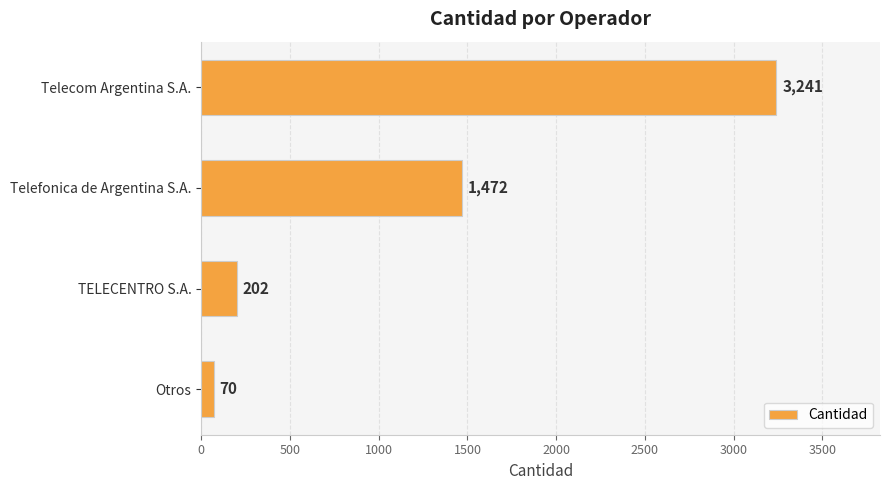

What is the greatest value displayed?

3241